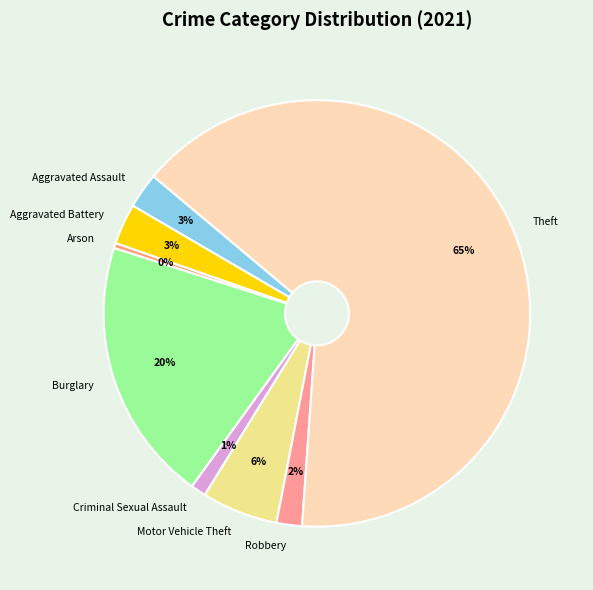

How many slices are in this pie chart?

8